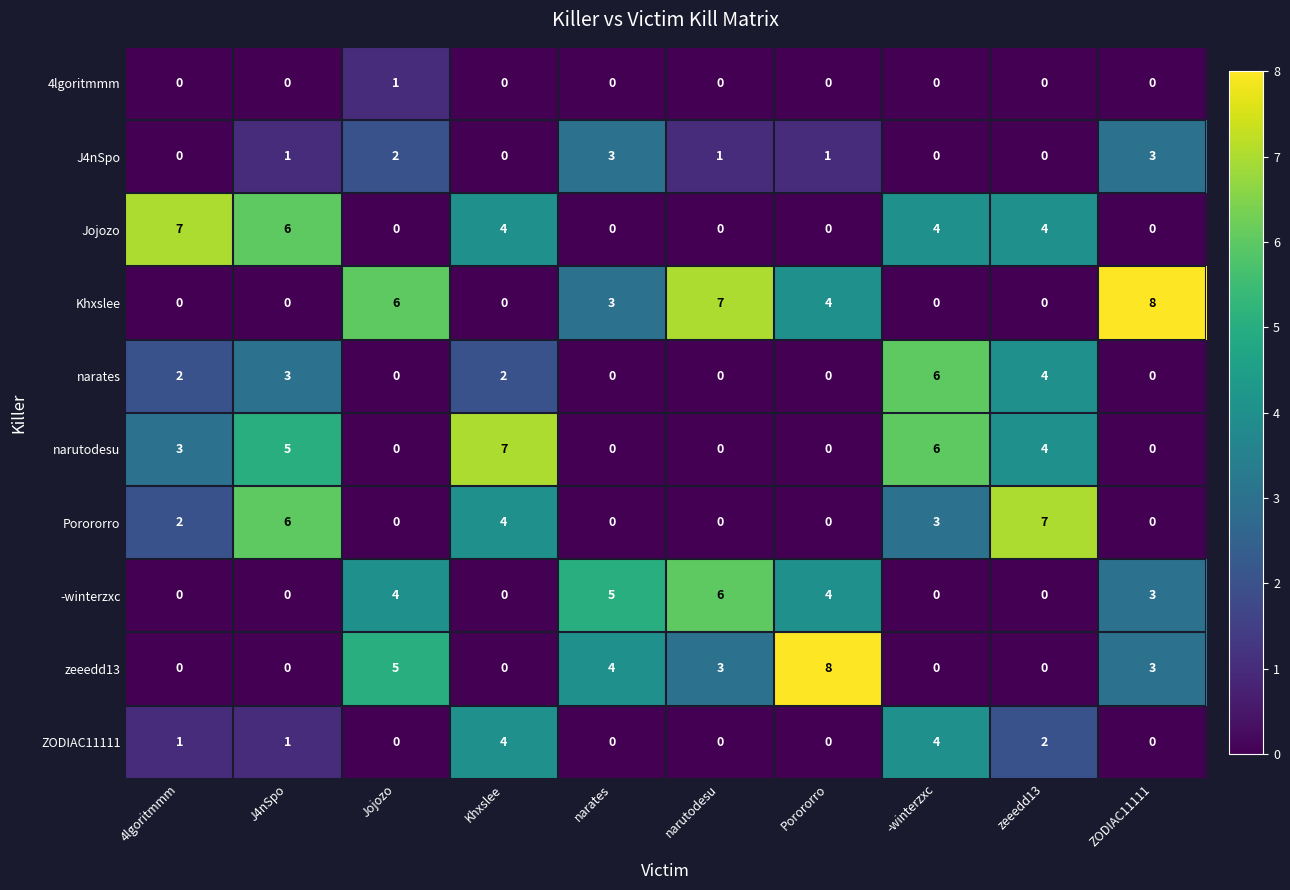

Where does the Jojozo series first go above 4?

4lgoritmmm